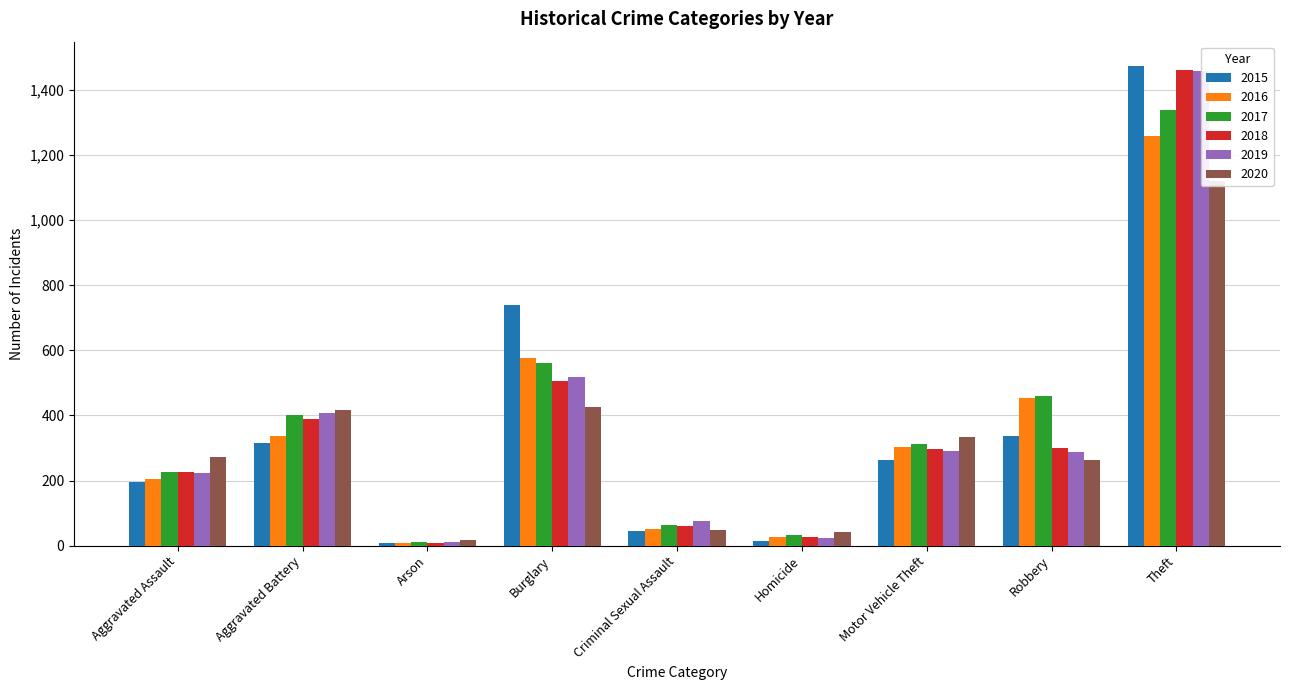

How many data points in 2017 are less than 312?

4